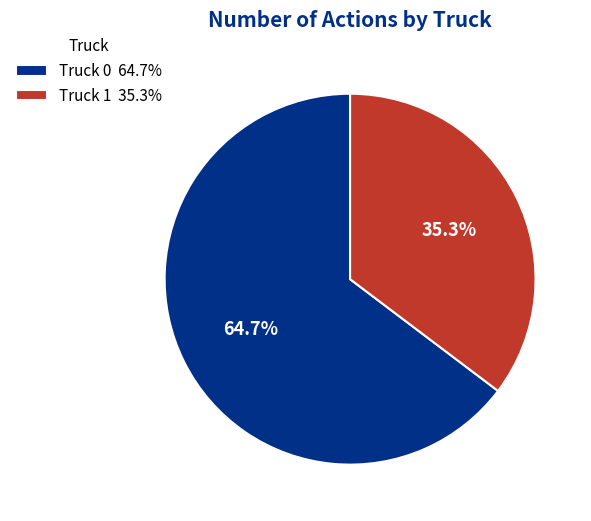

Which slice is the smallest?

Truck 1